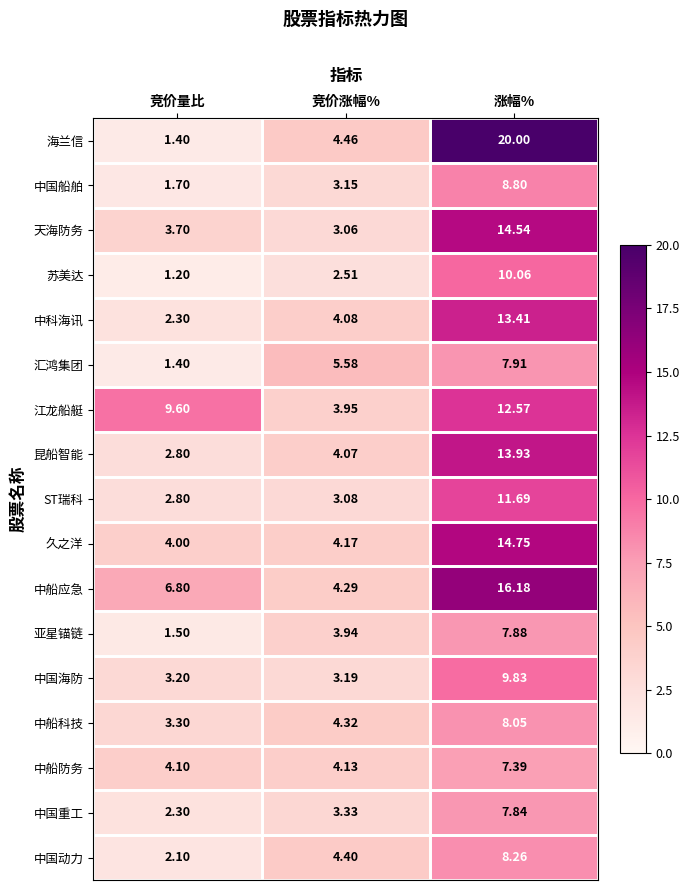

Where is ST瑞科 nearest to the value 7?

竞价涨幅%